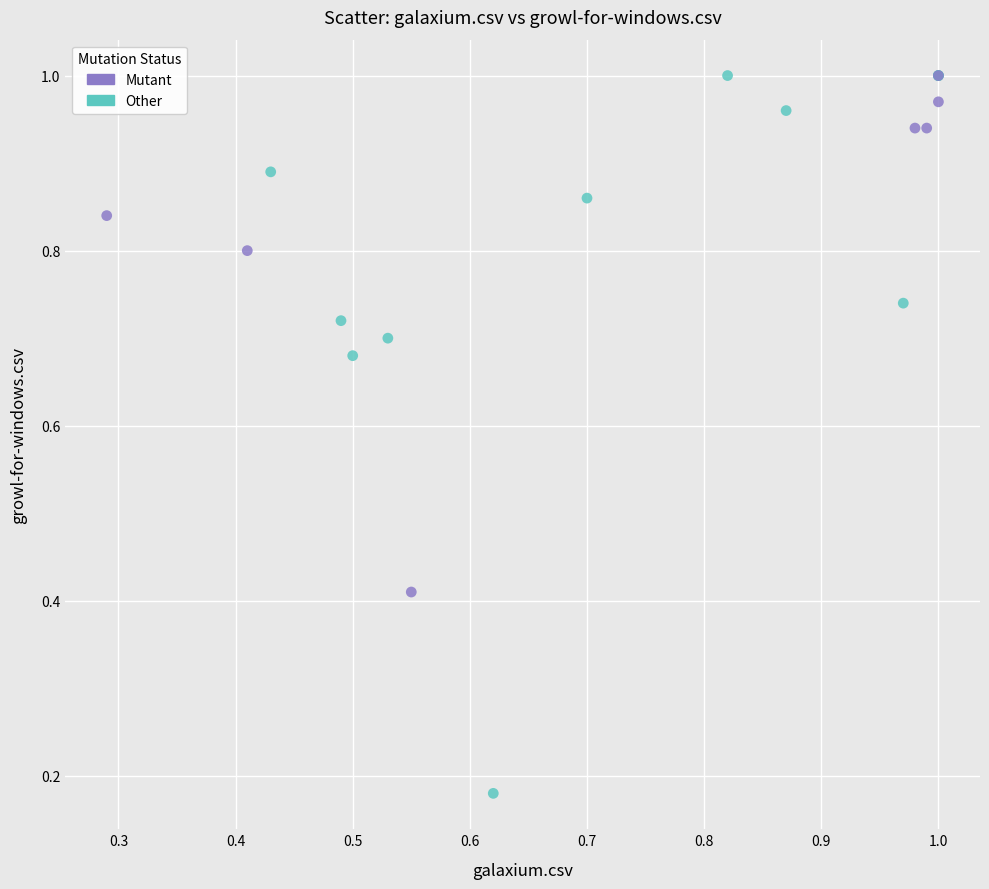

Which series has the largest Y range (max minus min)?

Other